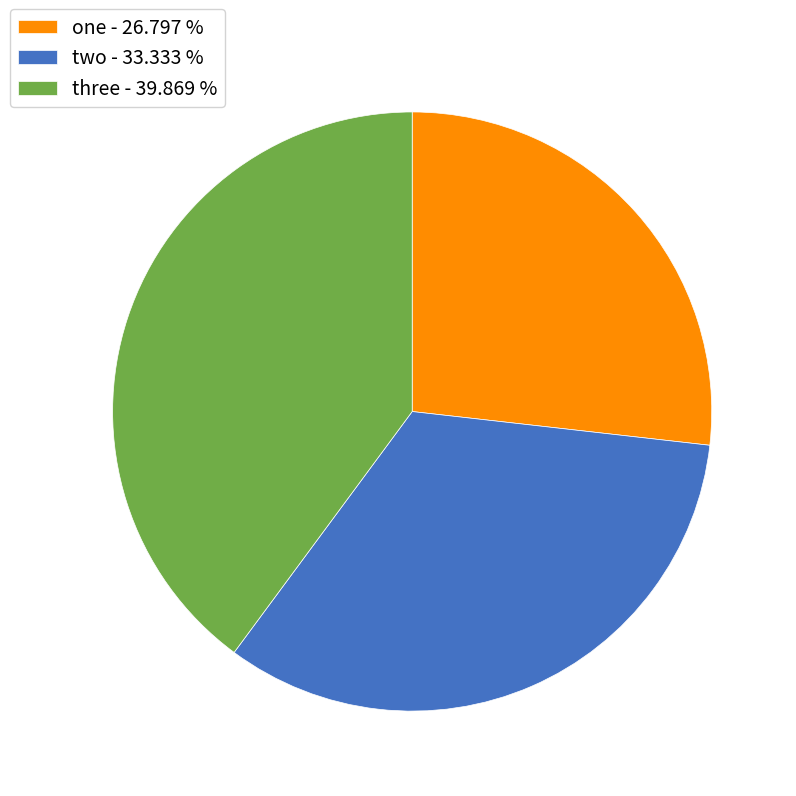

Which has a higher value, one or three?

three